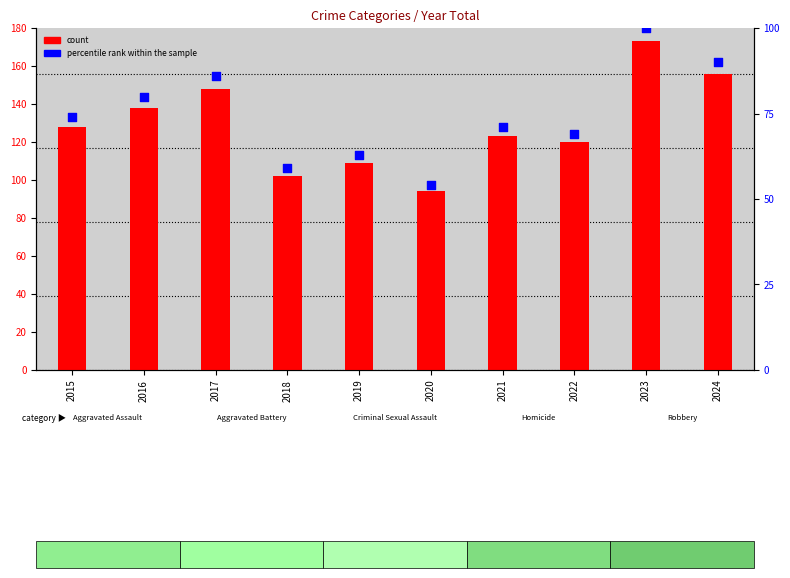

Which series has the largest Y range (max minus min)?

count